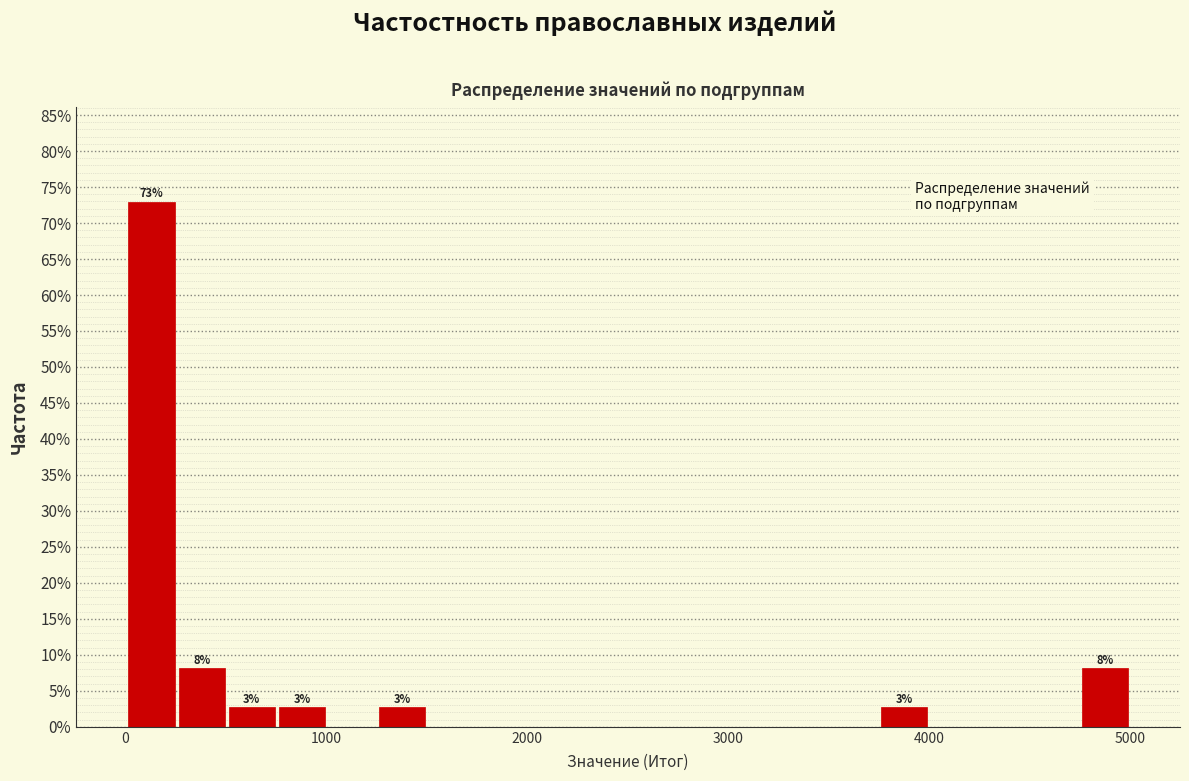

Around what value on the x-axis is the tallest bar? Give the approximate position of its centre, as read against the axis.

100